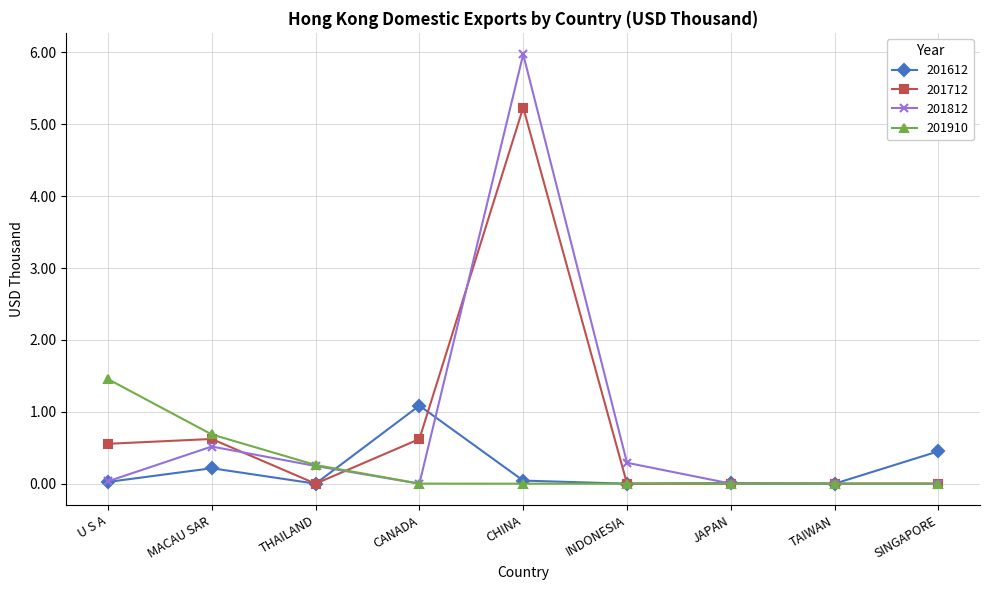

What is the spread (max minus min) of values at U S A?

1.4